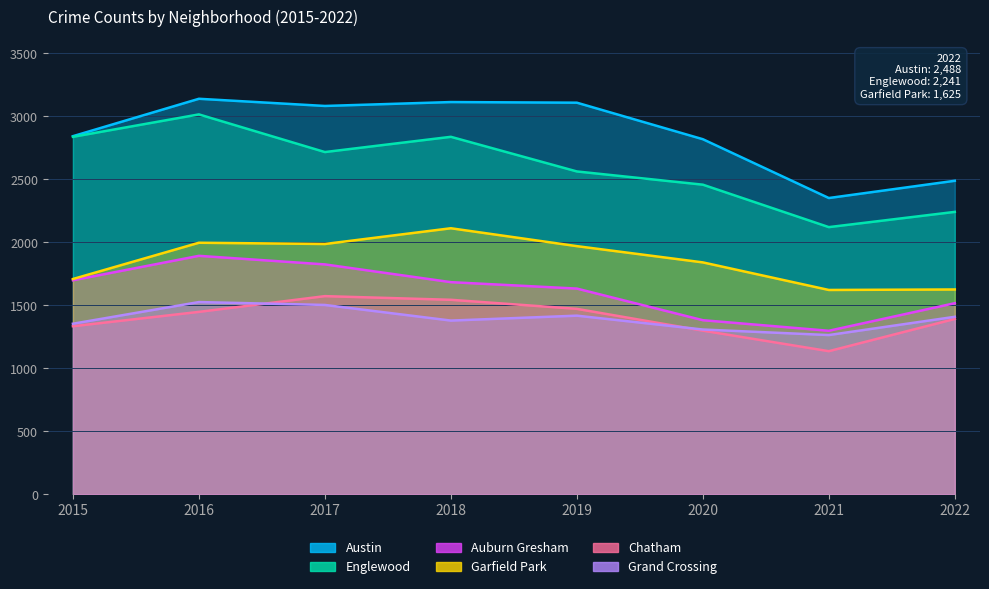

Which category has the highest value across all series?

2016